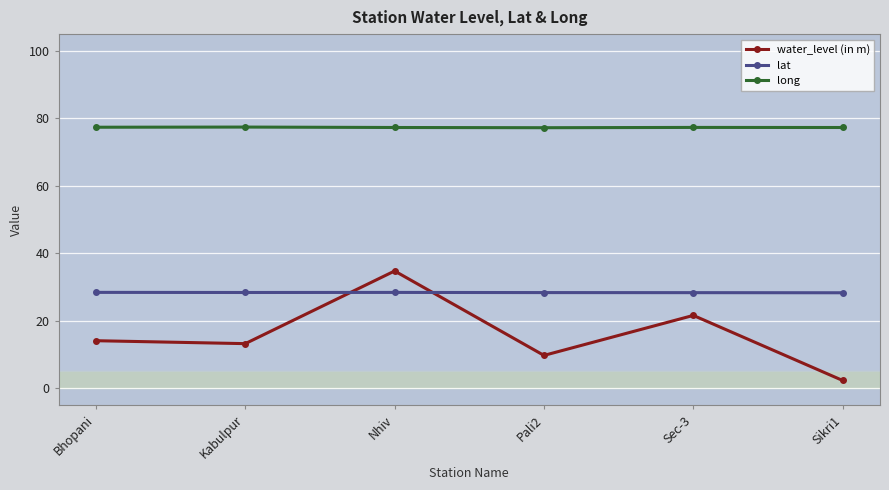

What is the label of the 3rd point from the left?

Nhiv